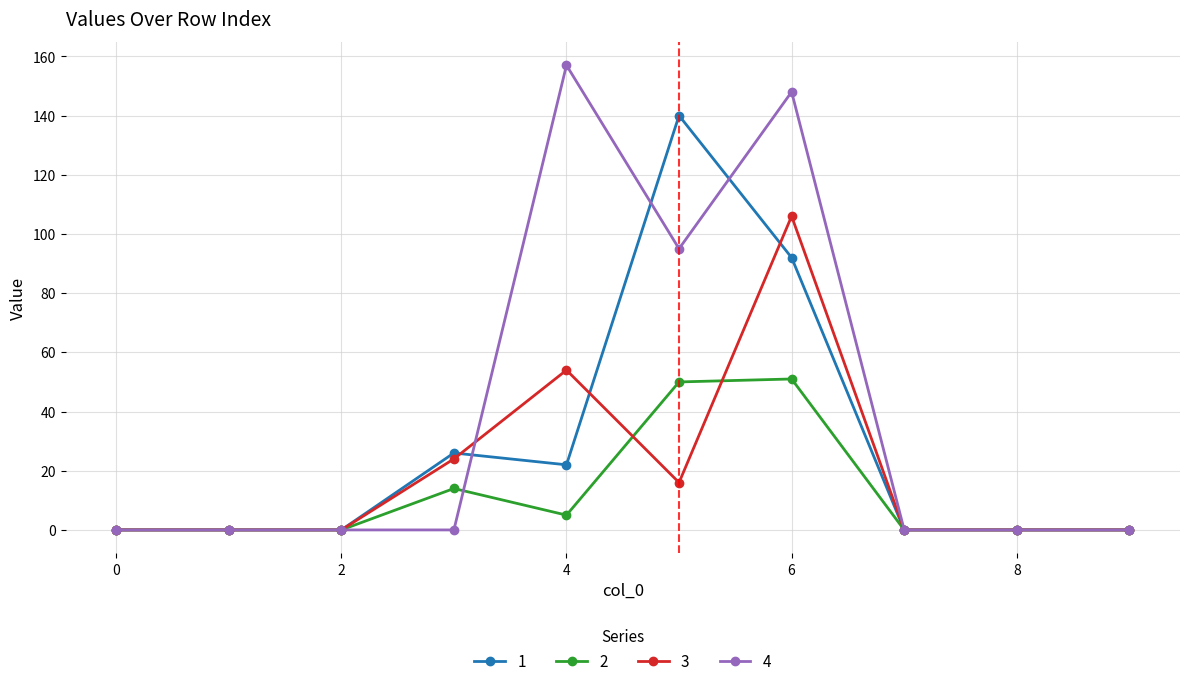

At how many categories does at least one series exceed 97?

3